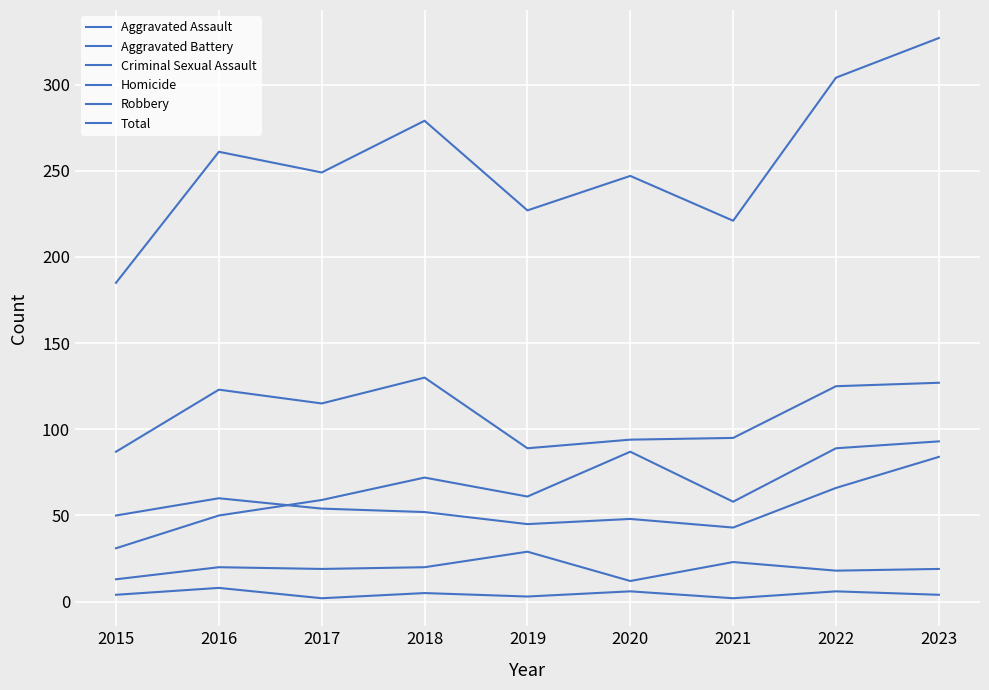

What is the highest value of the Total series?

327